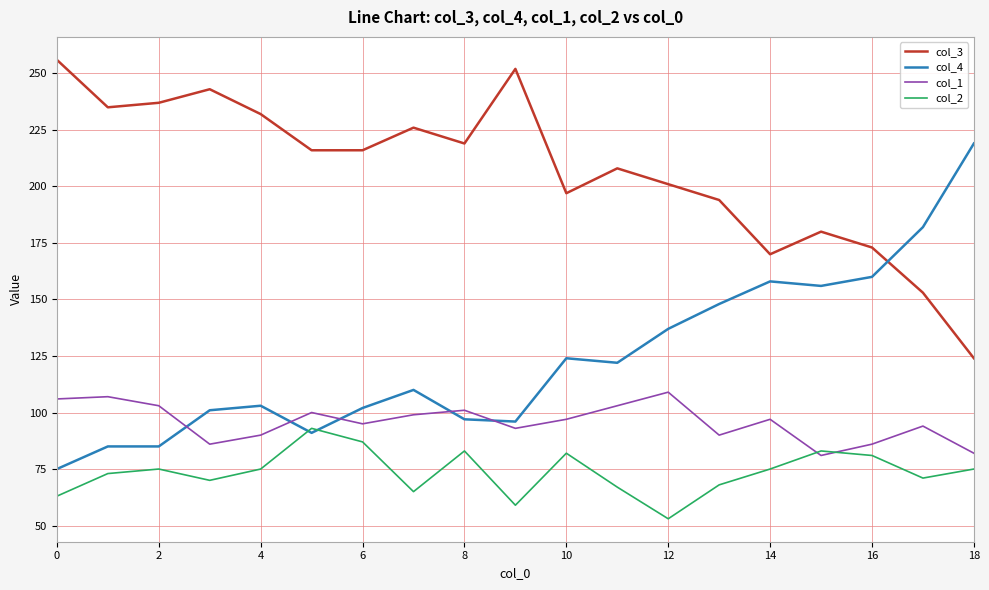

Rank the series by their maximum value, from highest to lowest.

col_3, col_4, col_1, col_2